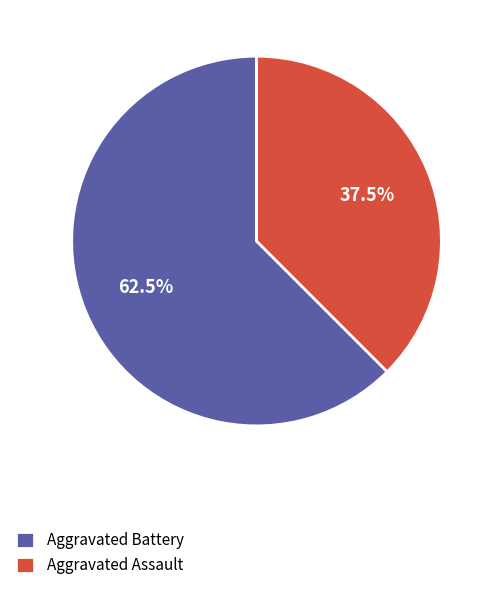

How many slices are in this pie chart?

2